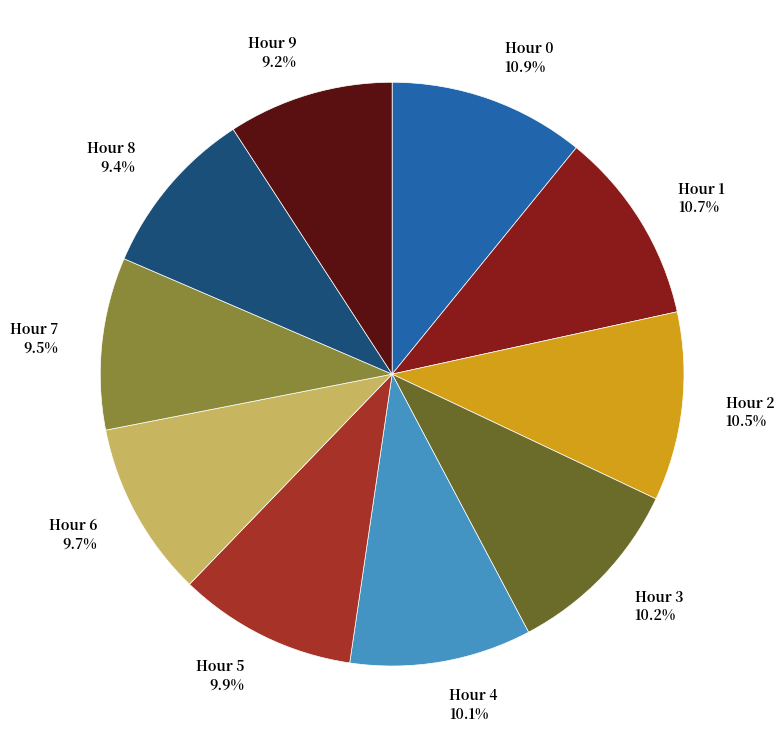

Which has a higher value, Hour 6 9.7% or Hour 9 9.2%?

Hour 6 9.7%